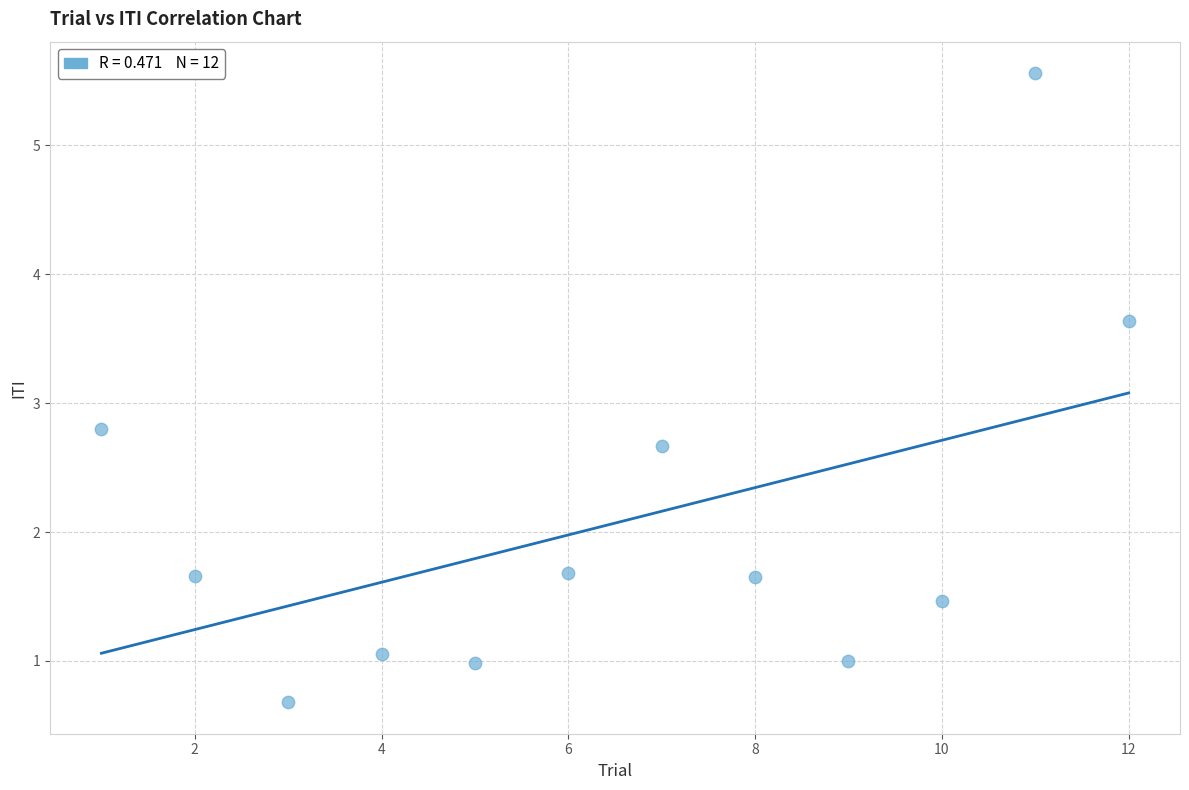

What Y value in the scatter plot is closest to 3?

2.8